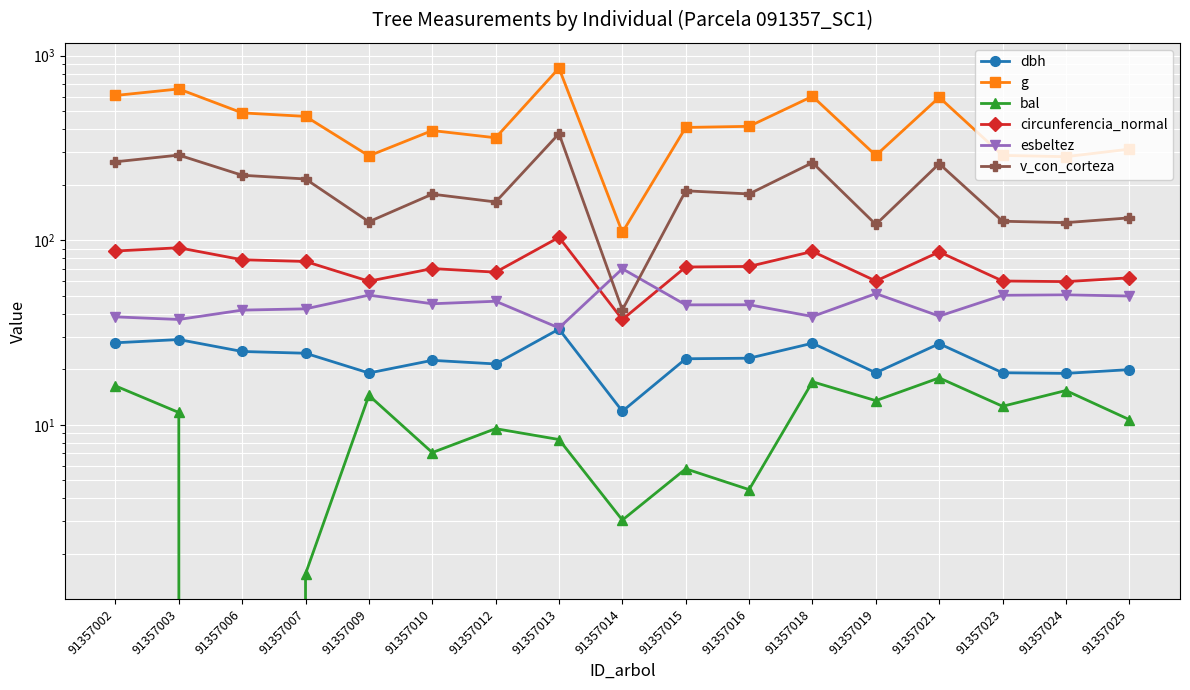

Is the value of dbh at 91357010 greater than the value of g at 91357025?

No